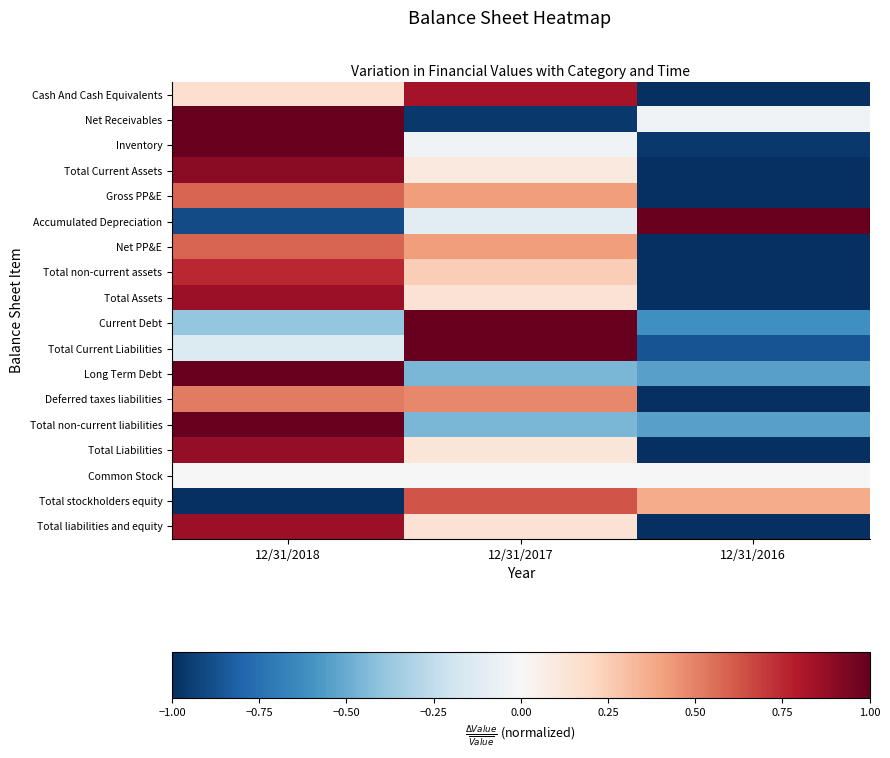

What is the total value across all series at 12/31/2018?

7.7